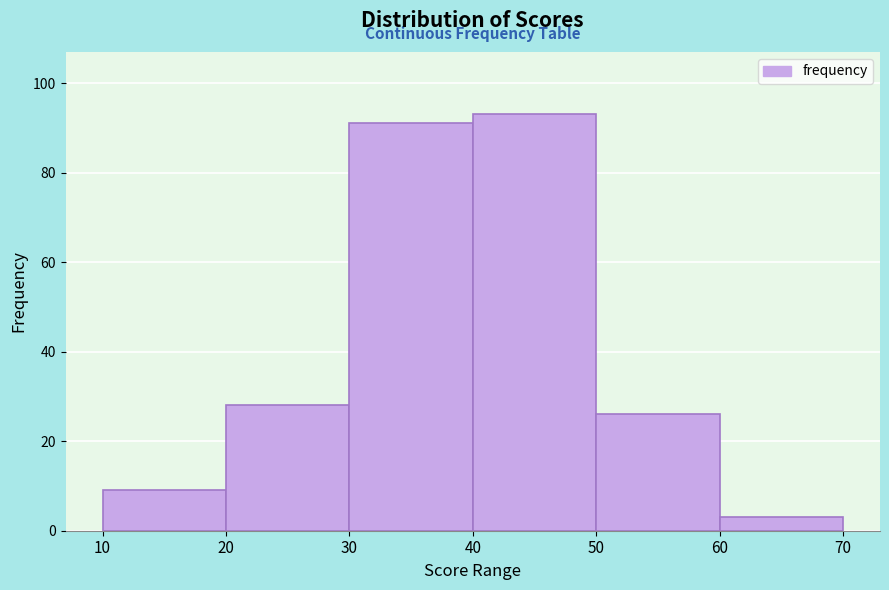

Over which range of the x-axis is the bar tallest?

40 to 50